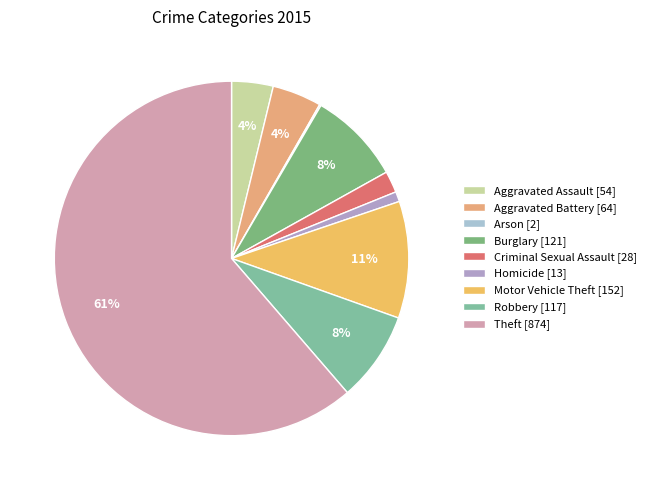

Is Arson the majority of the pie?

No